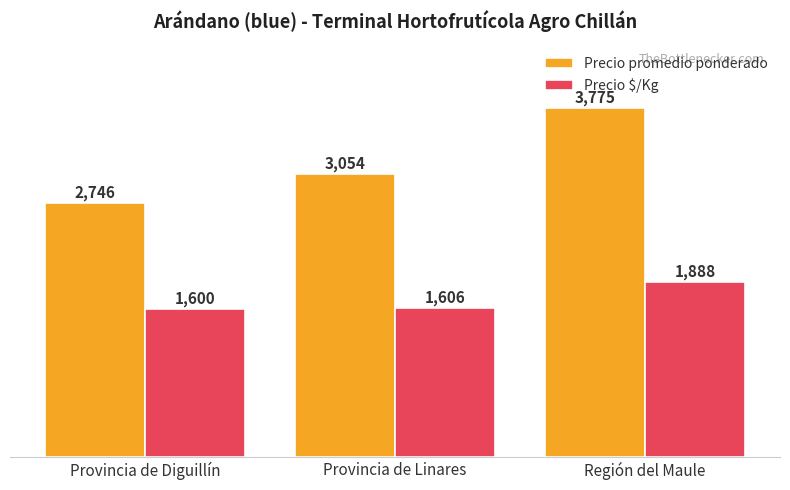

Between Provincia de Diguillín and Provincia de Linares, which series saw the biggest shift?

Precio promedio ponderado